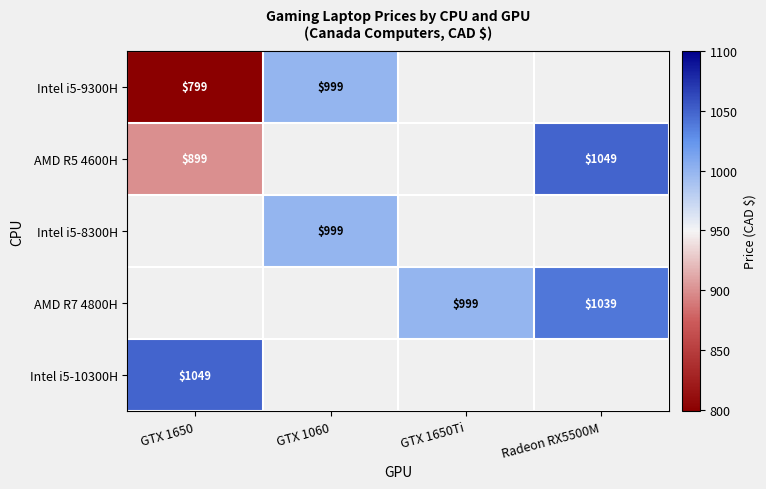

The Intel i5-9300H series shows 799 at GTX 1650. True or false?

True